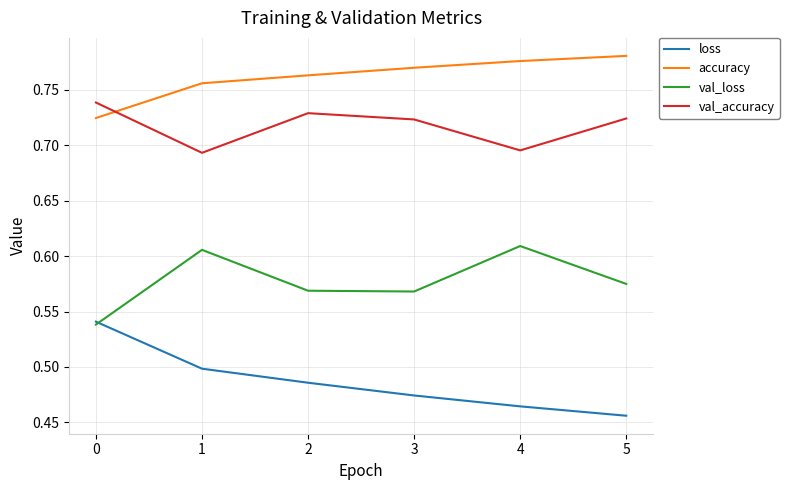

Which series has the largest total across all categories?

accuracy